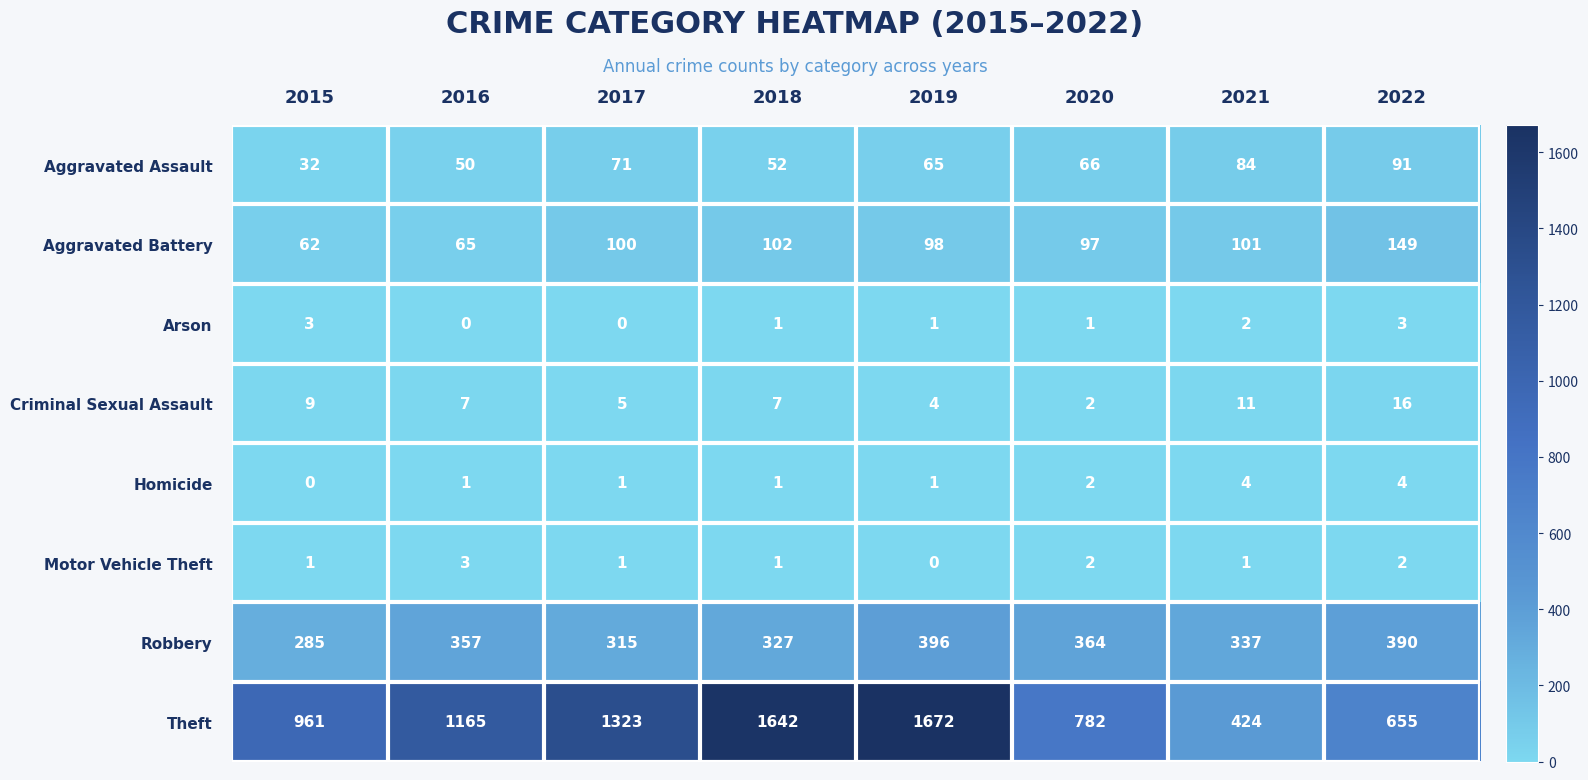

What is the difference between the second highest and second lowest values in the Criminal Sexual Assault series?

7